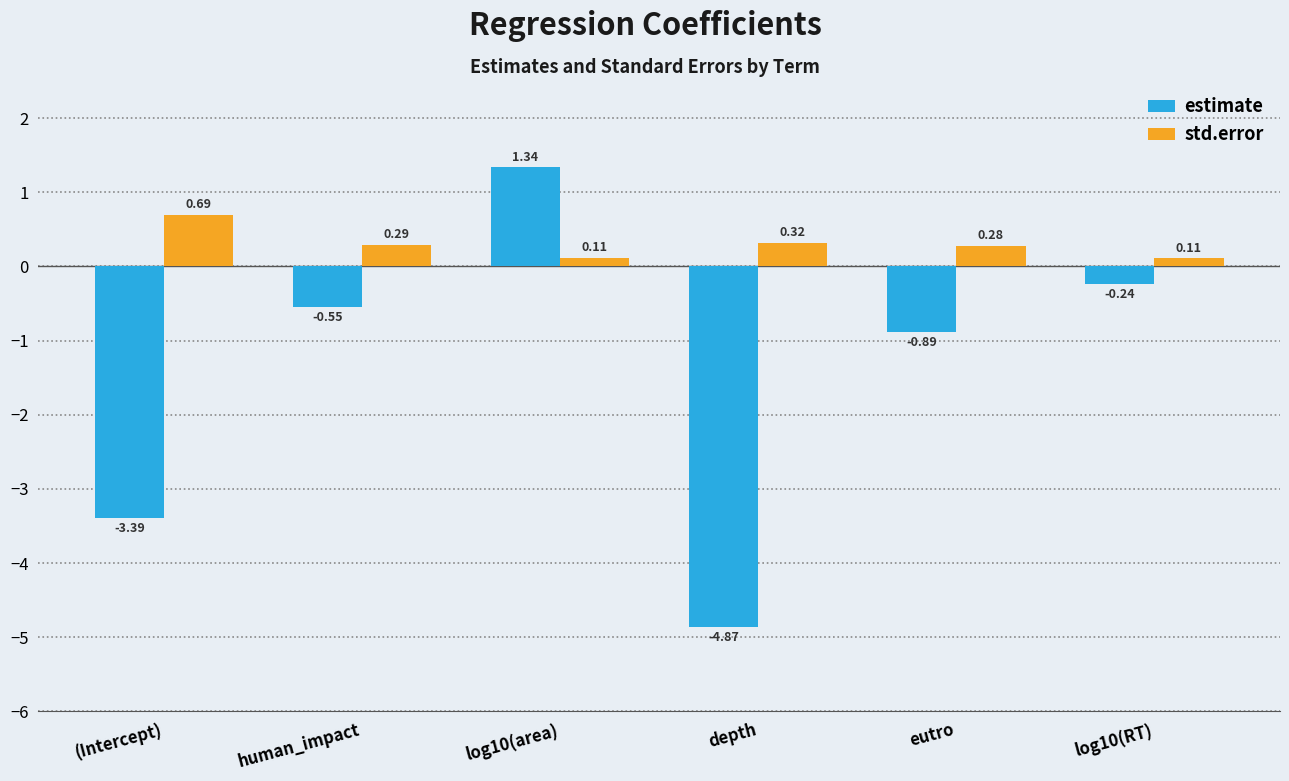

What position from the right is (Intercept)?

6